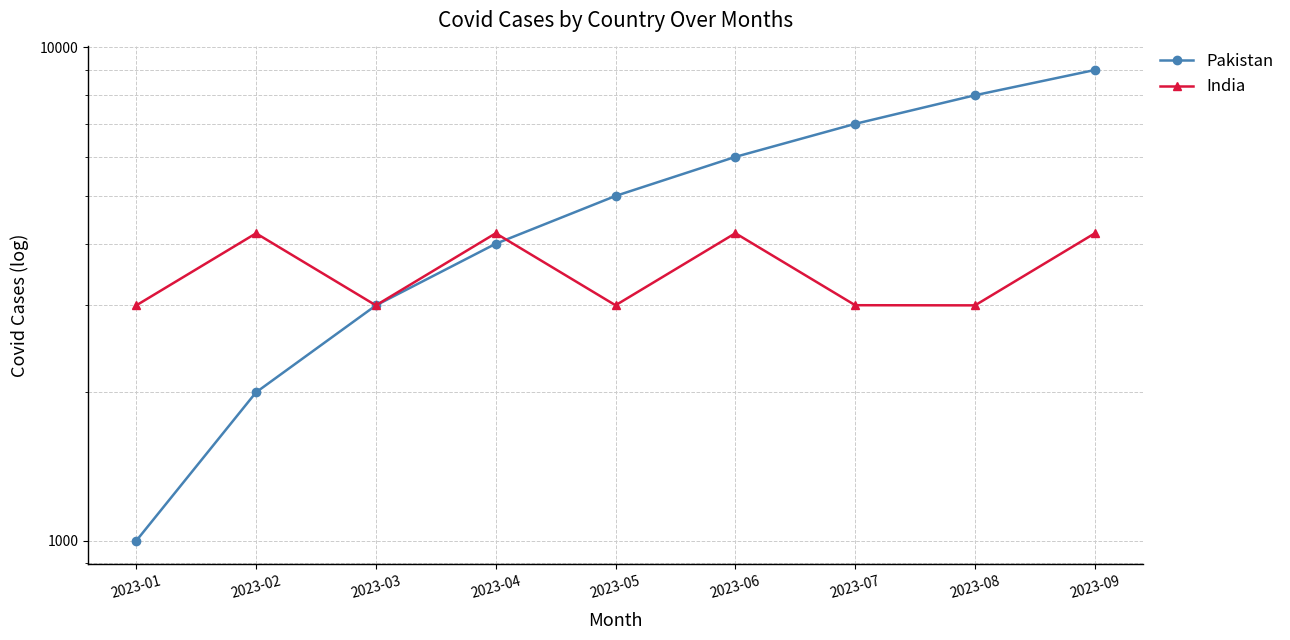

Between 2023-07 and 2023-08, which series saw the biggest shift?

Pakistan